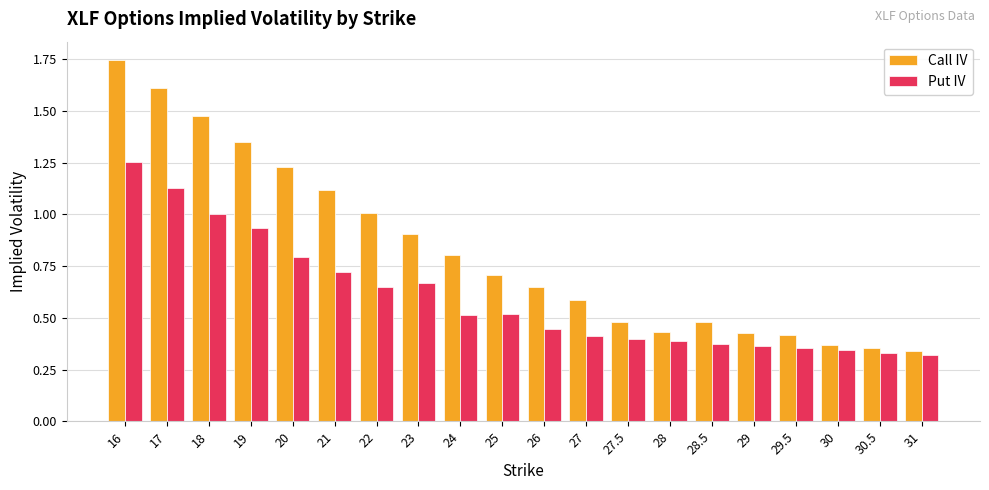

Does the chart contain stacked bars?

No